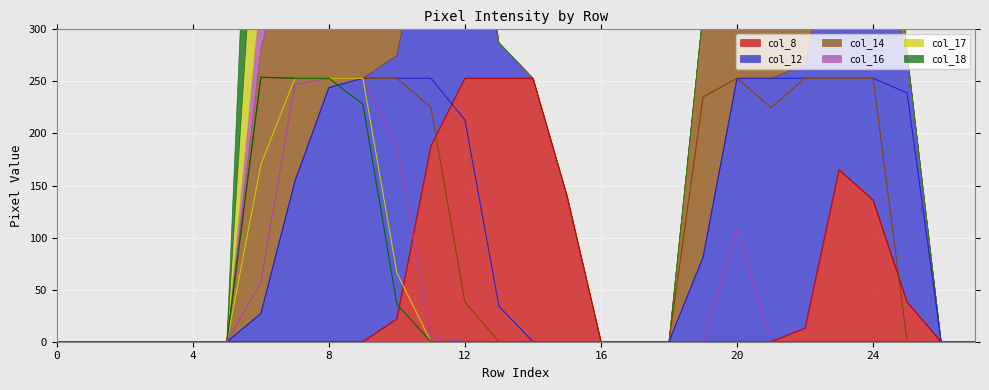

How many series are shown in this chart?

6